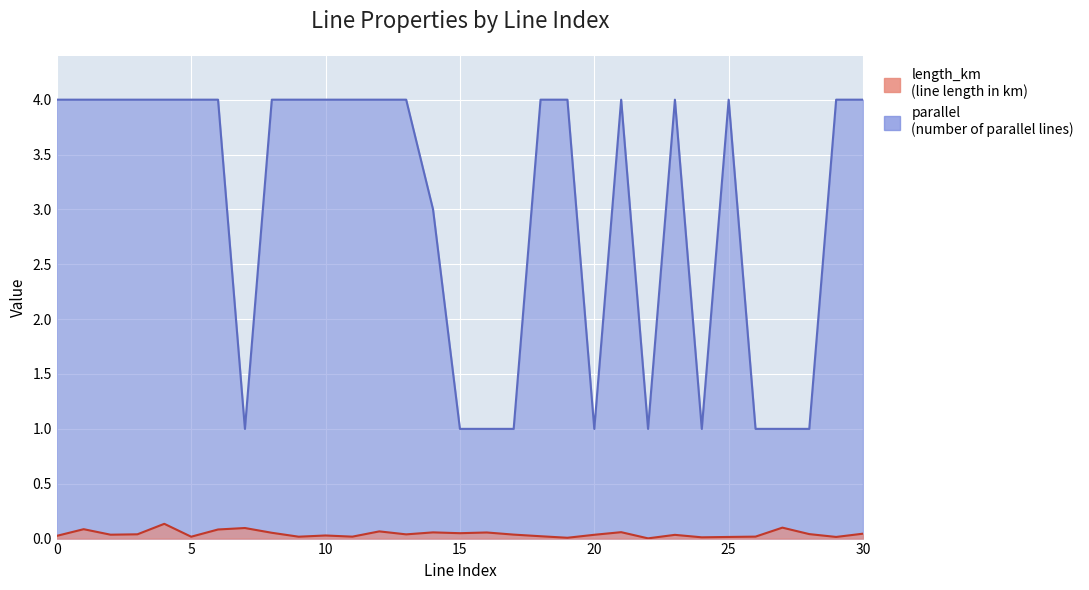

True or false: length_km and parallel intersect in this chart.

False